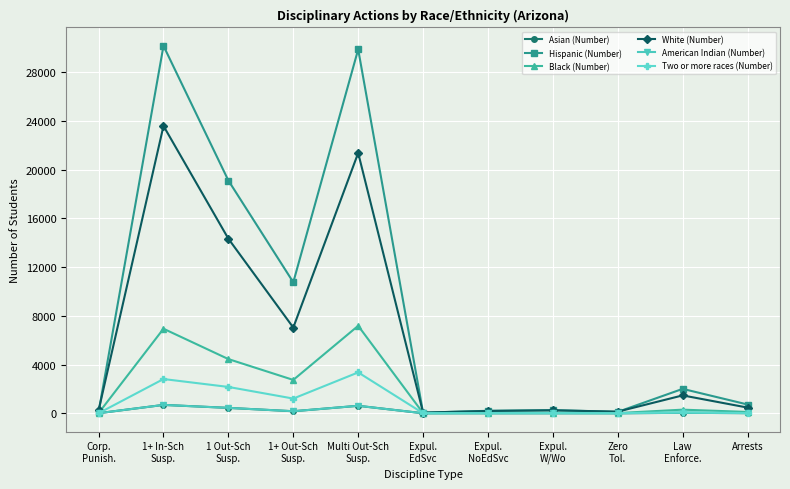

What is the greatest value displayed?

30165